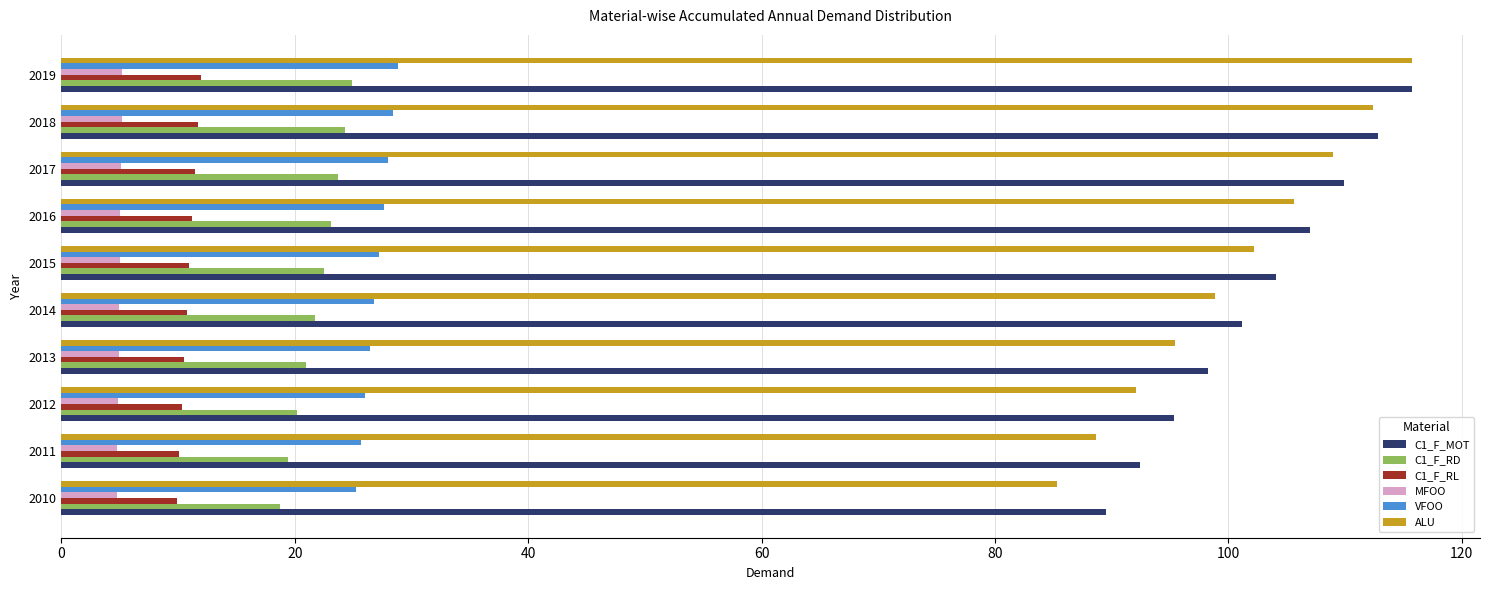

What is the smallest value displayed?

4.7